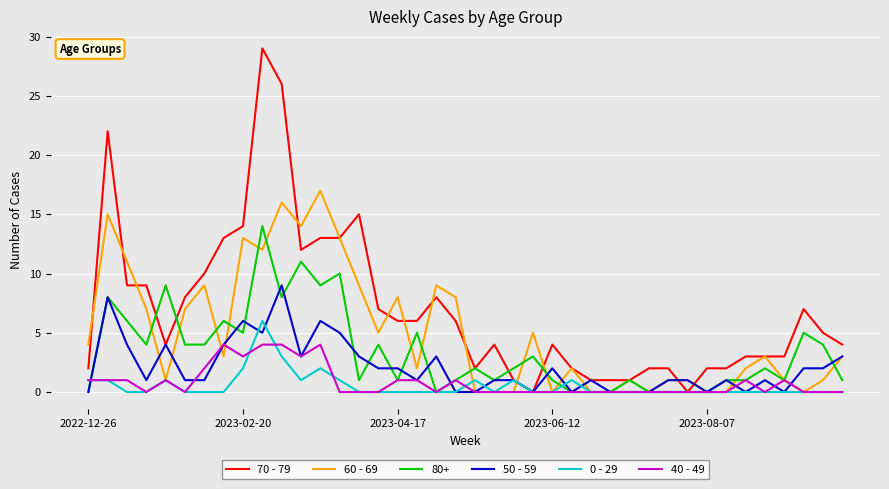

Which series has the largest total across all categories?

70 - 79